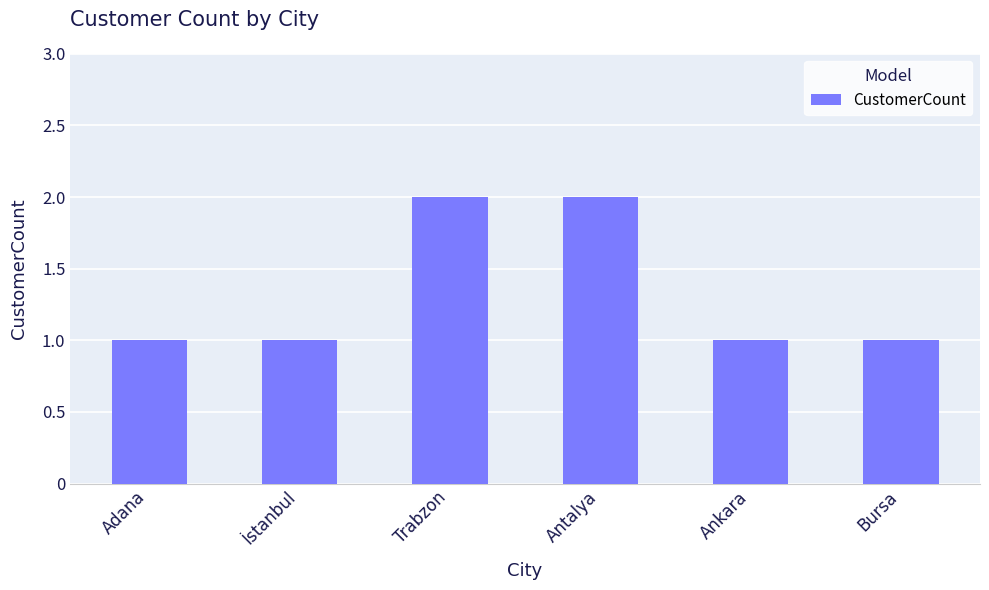

Reading right to left, transcribe all the data shown in this chart.

Bursa=1	Ankara=1	Antalya=2	Trabzon=2	İstanbul=1	Adana=1